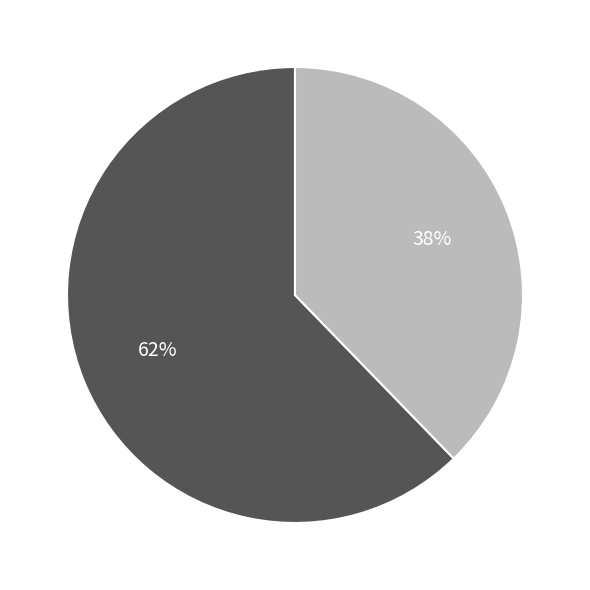

To the nearest percent, what is the average slice percentage?

50%